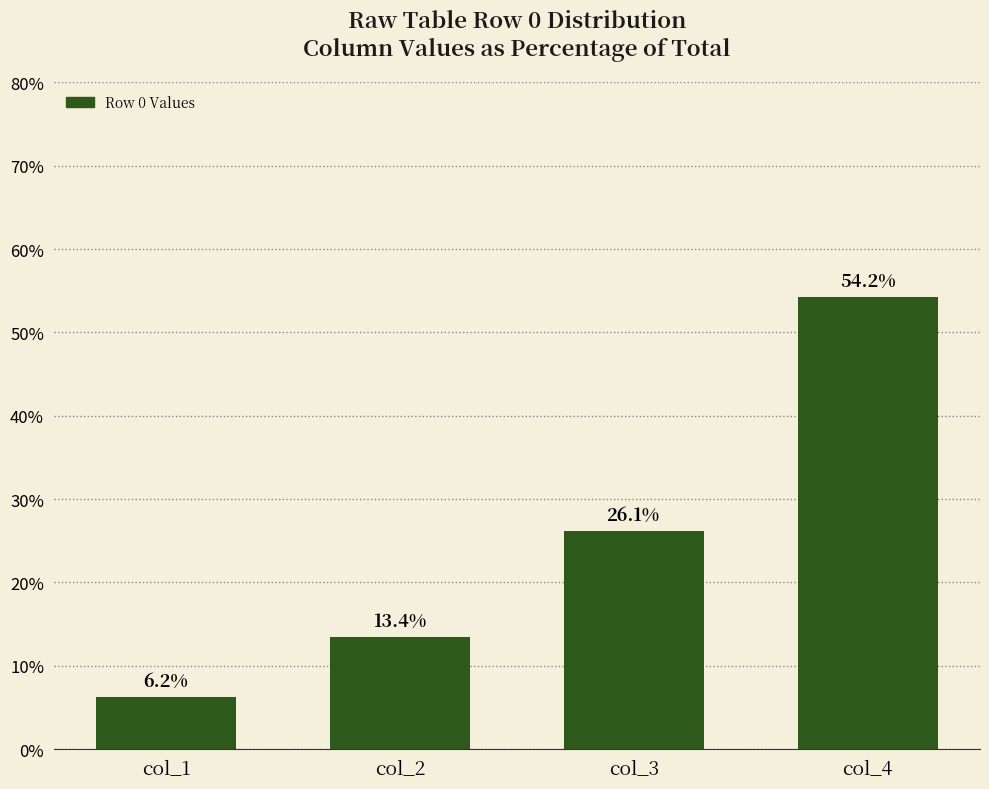

Reading left to right, what are all the values shown in this chart?

6.2	13.4	26.1	54.2